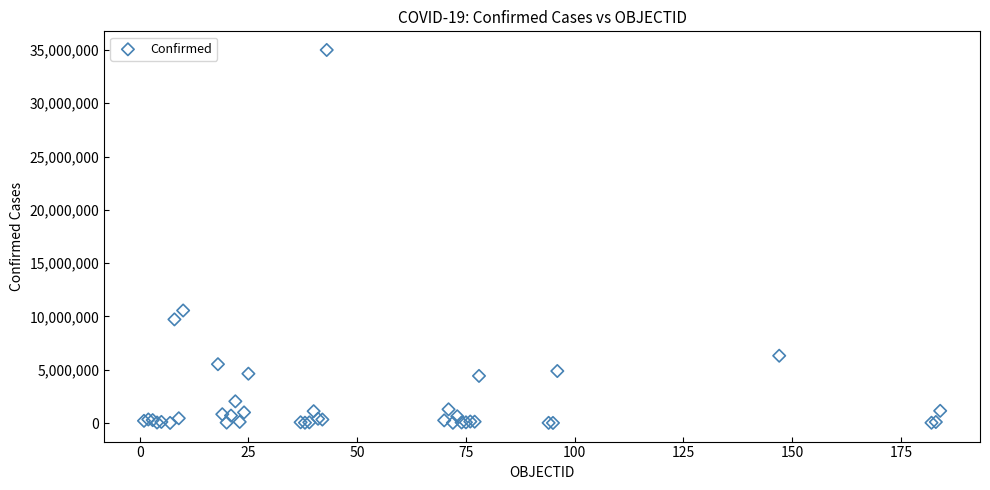

What Y value in the scatter plot is closest to 17503566?

10557719